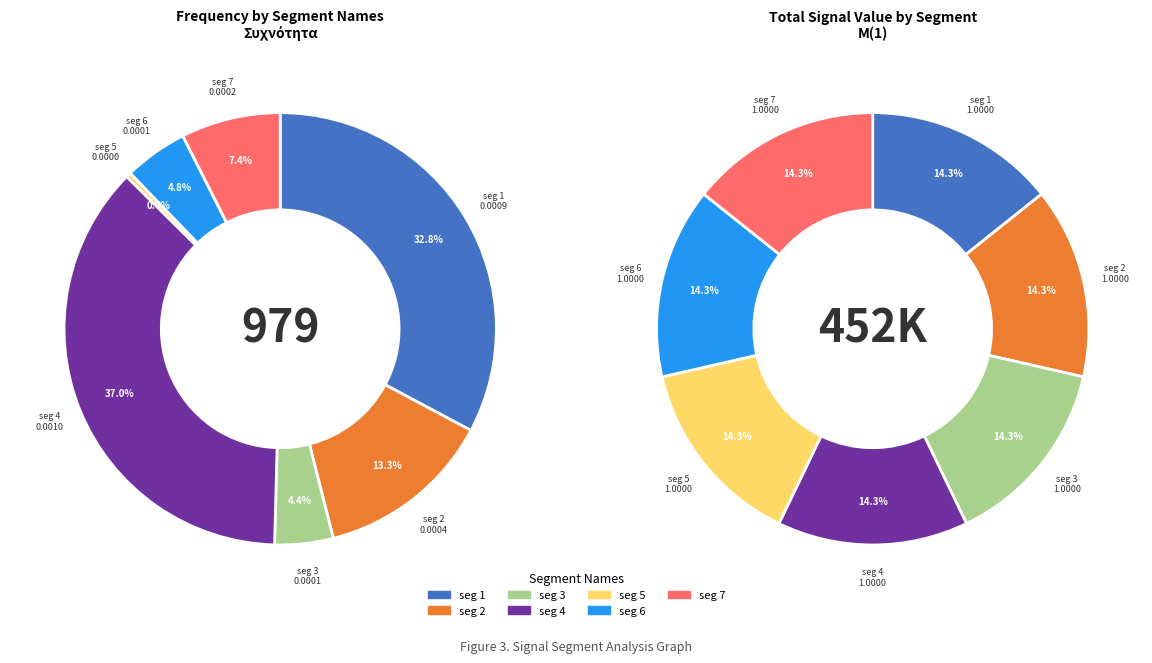

Is signal segment 2 the majority of the pie?

No